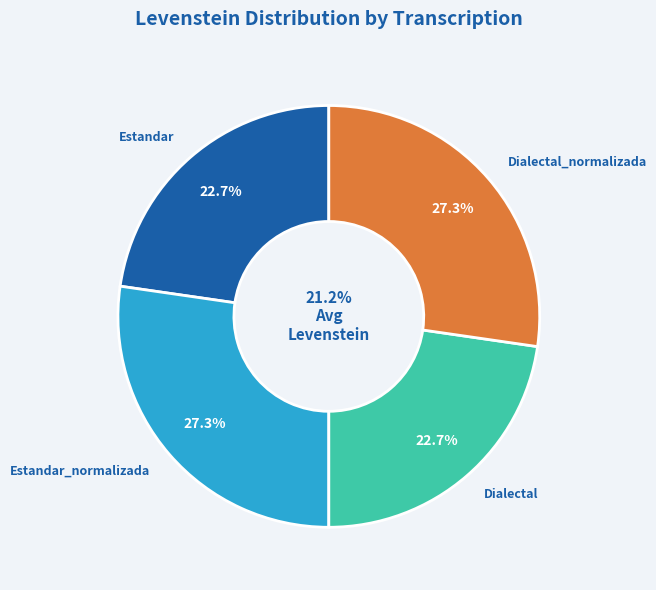

True or false: Dialectal accounts for 23% of the total.

True